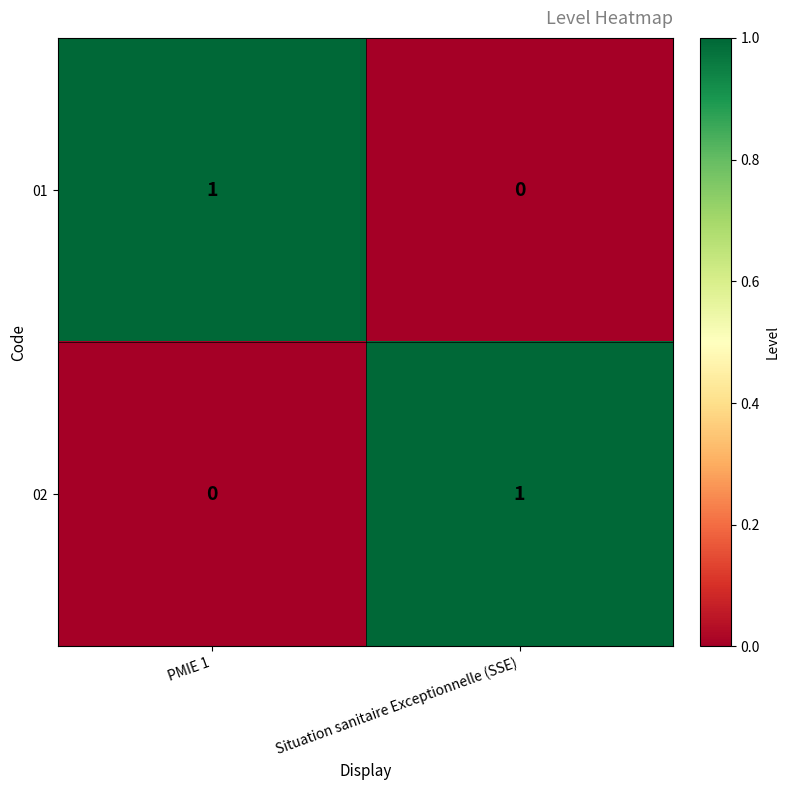

The 02 series shows 1 at Situation sanitaire Exceptionnelle (SSE). True or false?

True